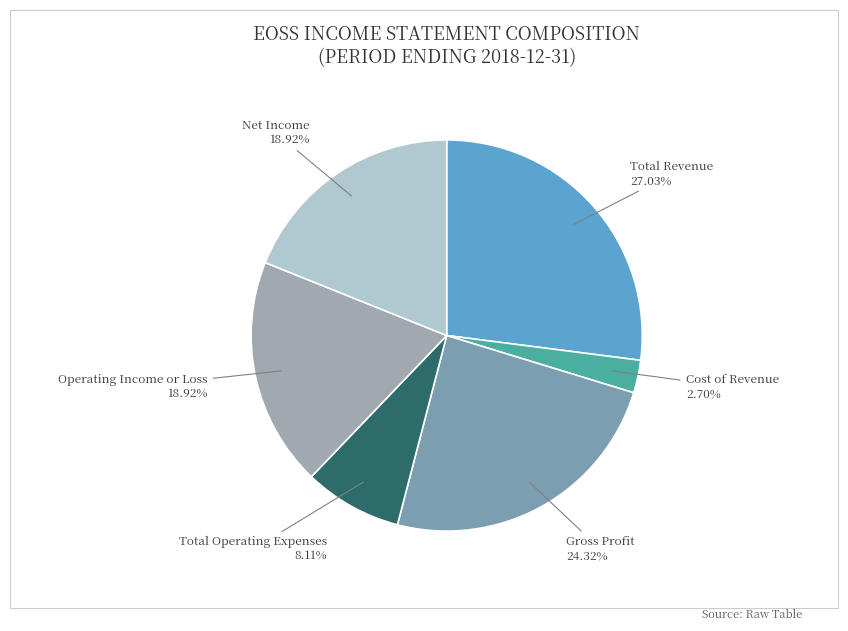

Which category has the biggest portion of the pie?

Total Revenue